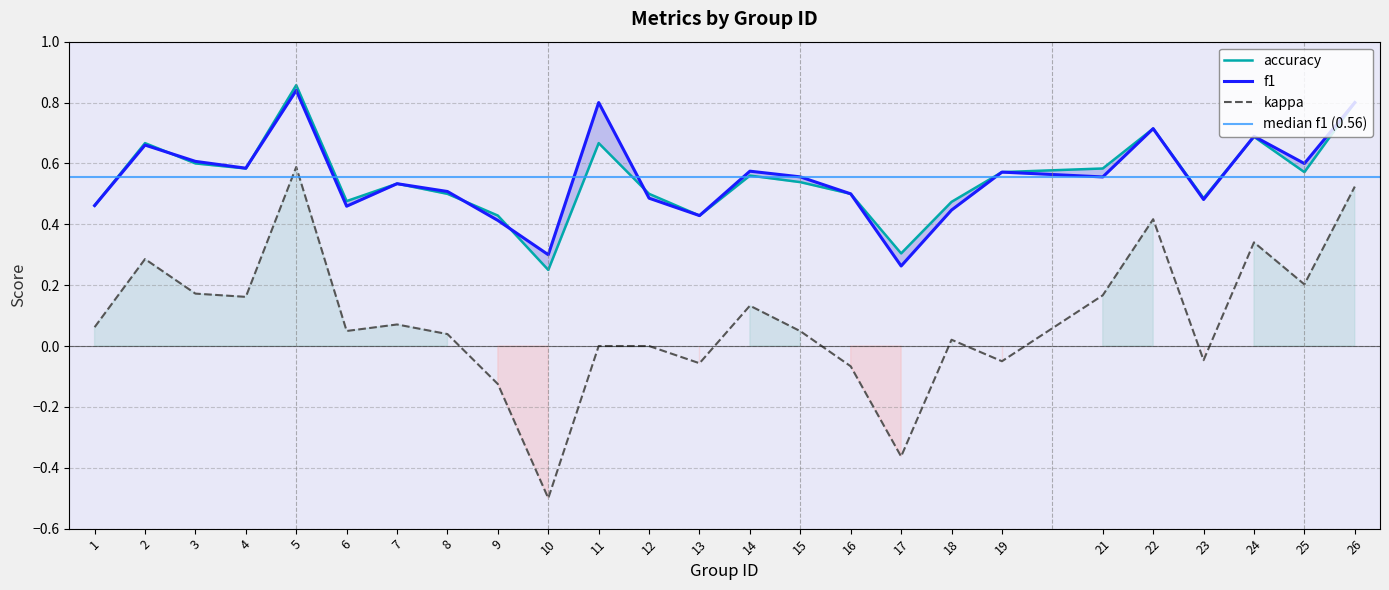

Does the chart display data point markers on the line(s)?

No